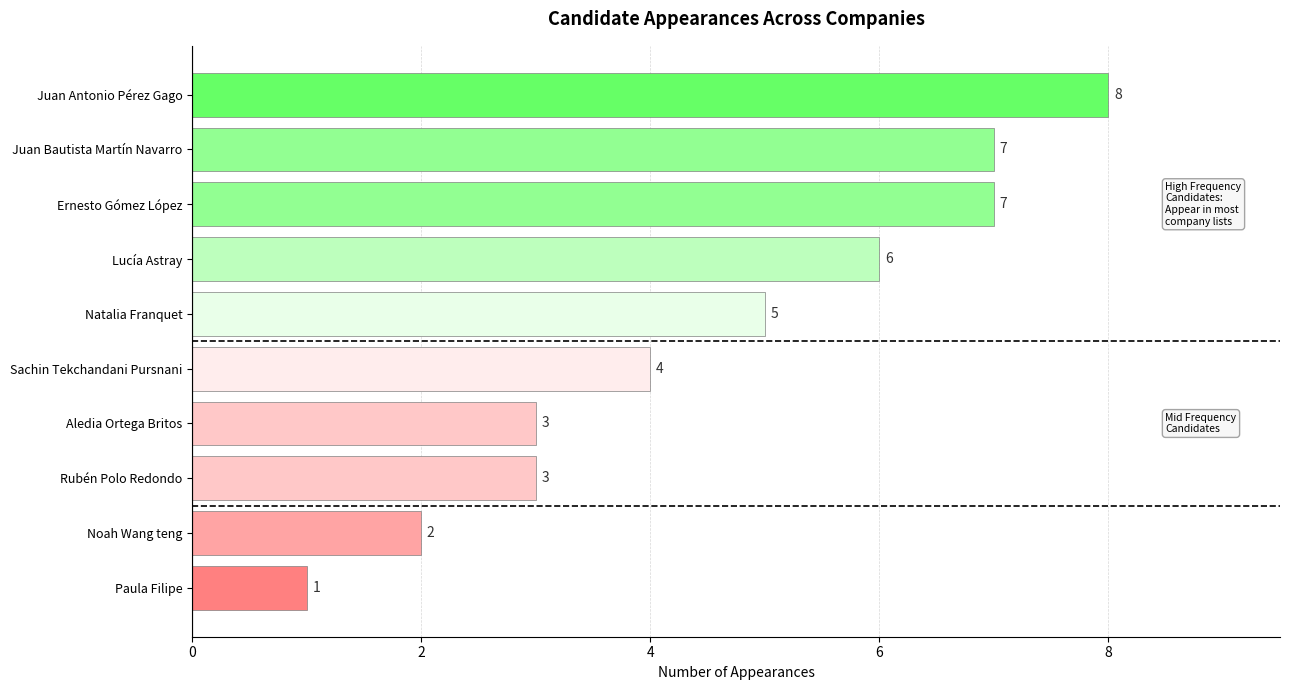

The chart shows a value of 1 at Noah Wang teng. True or false?

False